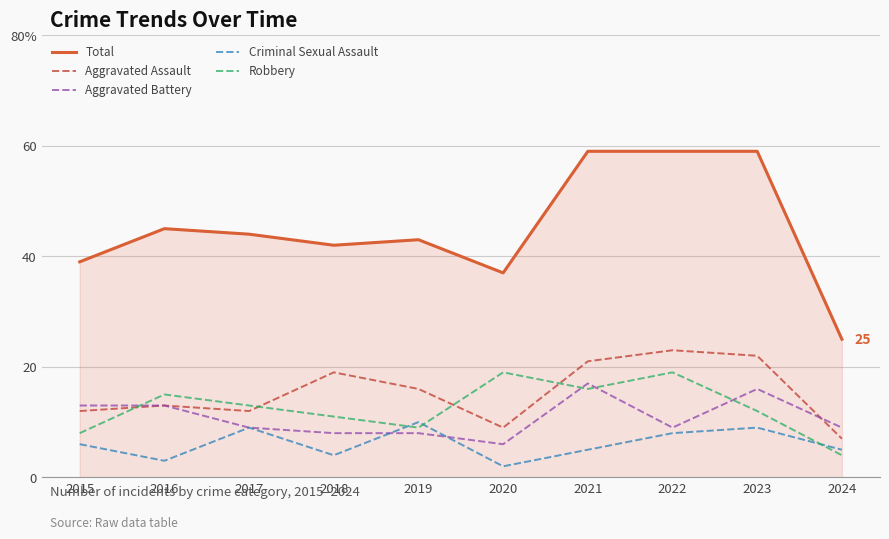

Between 2015 and 2018, which series saw the biggest shift?

Aggravated Assault